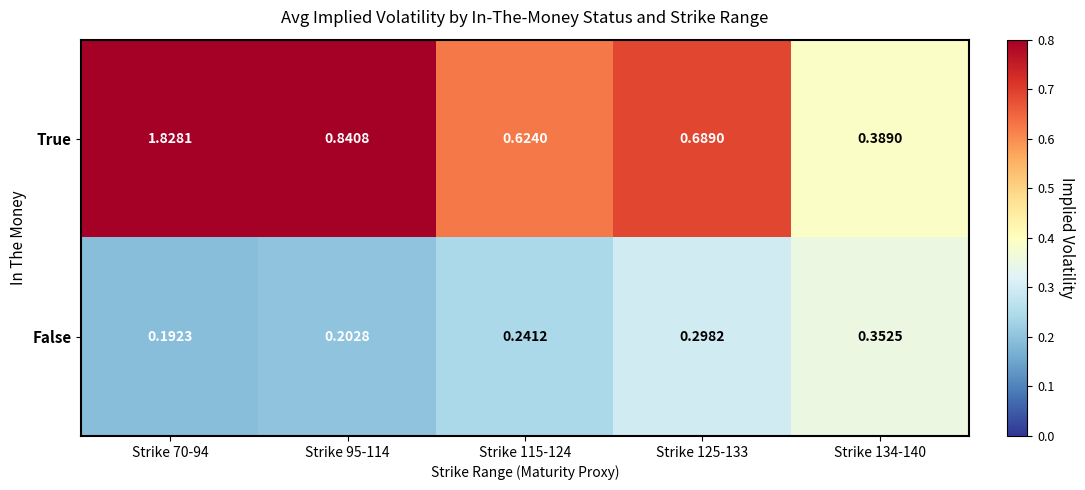

Is the value of False at Strike 70-94 greater than the value of True at Strike 134-140?

No